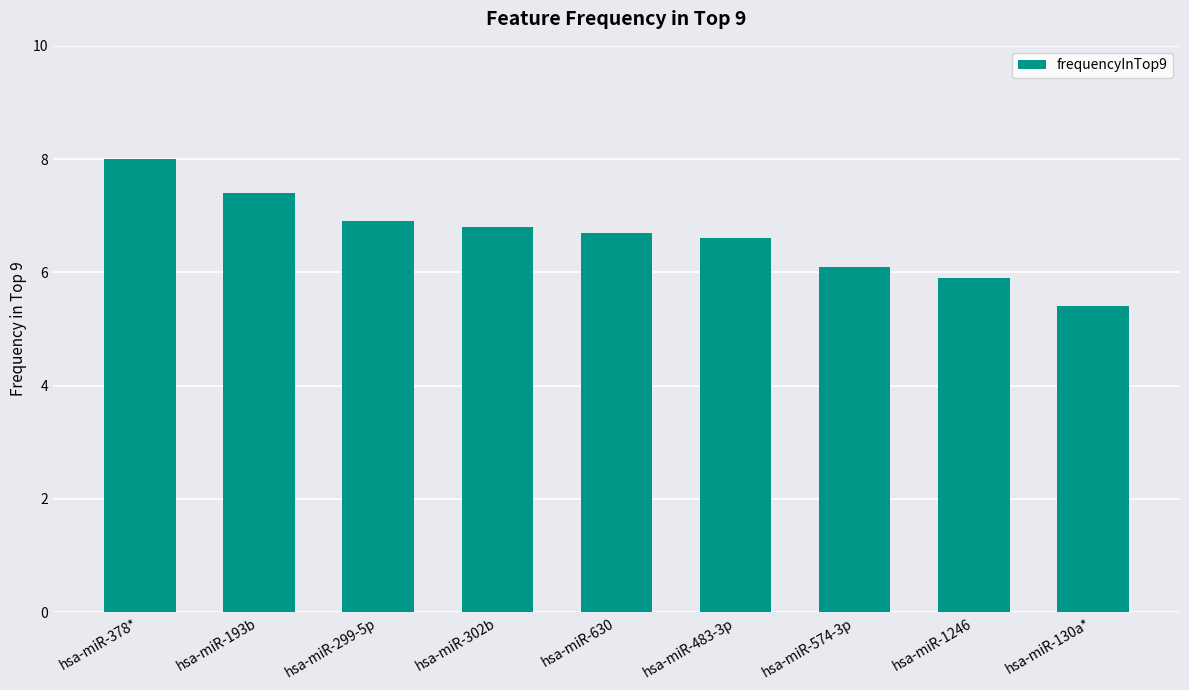

Approximately how many times larger is the value at hsa-miR-1246 compared to hsa-miR-378*?

0.7